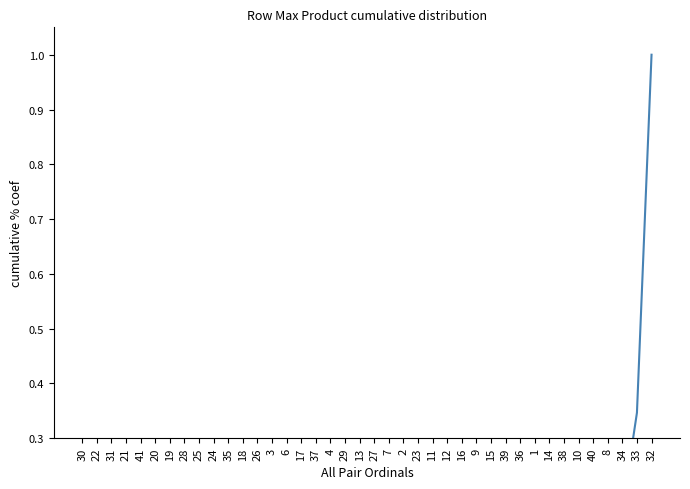

The chart shows a value of 0.0 at 28. True or false?

True